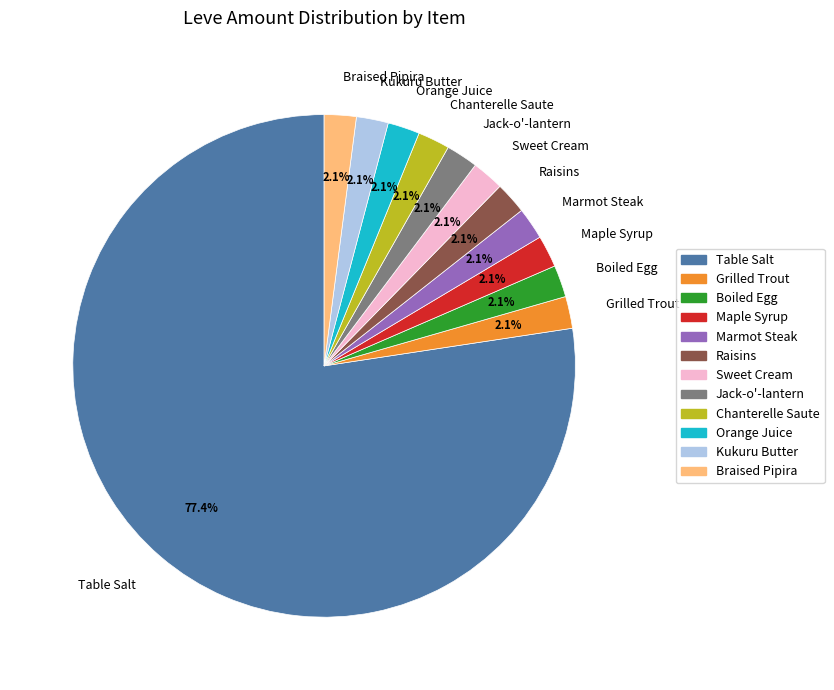

Does Table Salt represent more than half of the total?

Yes